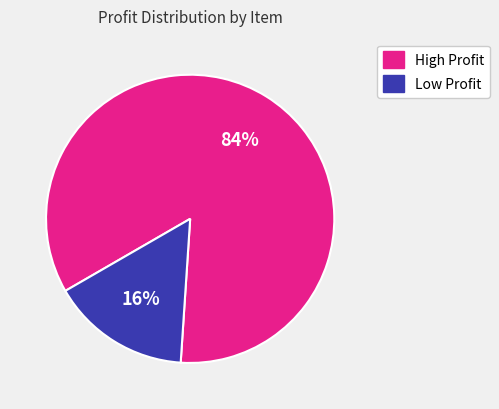

To the nearest percent, what is the average slice percentage?

50%